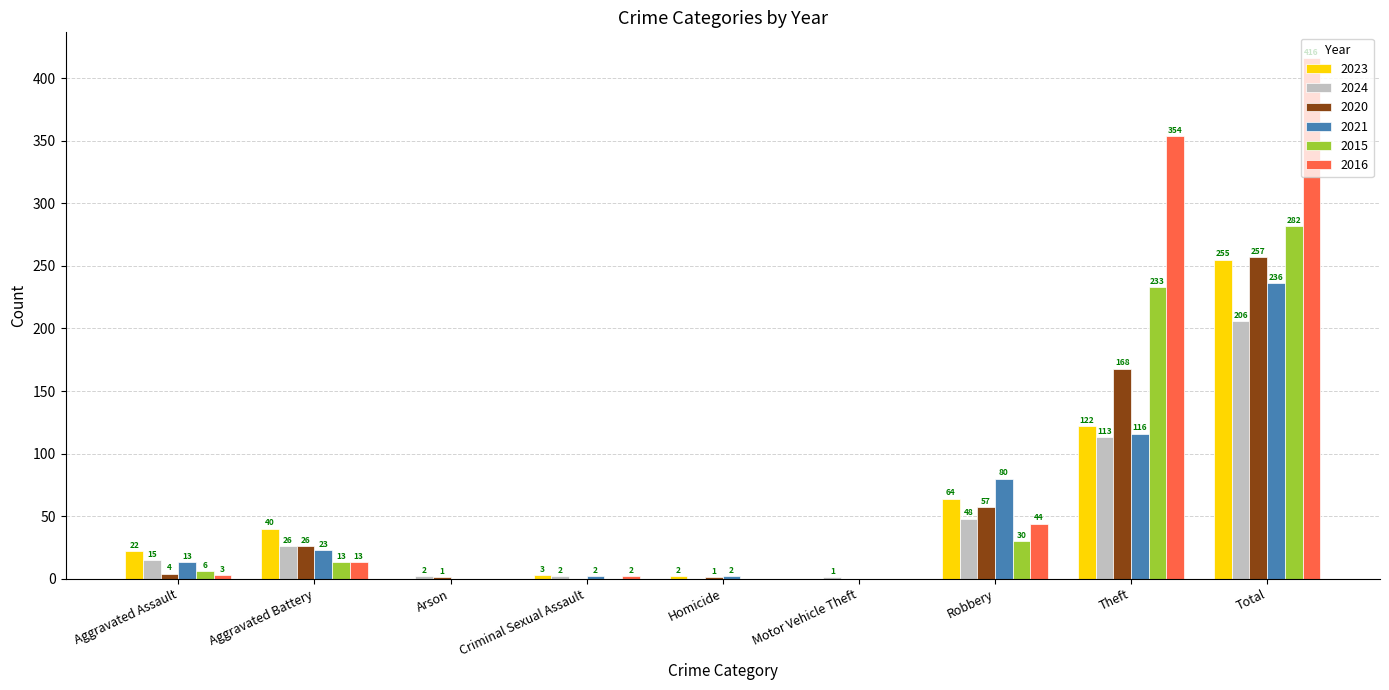

Reading left to right, transcribe all the data shown in this chart.

2023: Aggravated Assault=22	Aggravated Battery=40	Arson=0	Criminal Sexual Assault=3	Homicide=2	Motor Vehicle Theft=0	Robbery=64	Theft=122	Total=255
2024: Aggravated Assault=15	Aggravated Battery=26	Arson=2	Criminal Sexual Assault=2	Homicide=0	Motor Vehicle Theft=1	Robbery=48	Theft=113	Total=206
2020: Aggravated Assault=4	Aggravated Battery=26	Arson=1	Criminal Sexual Assault=0	Homicide=1	Motor Vehicle Theft=0	Robbery=57	Theft=168	Total=257
2021: Aggravated Assault=13	Aggravated Battery=23	Arson=0	Criminal Sexual Assault=2	Homicide=2	Motor Vehicle Theft=0	Robbery=80	Theft=116	Total=236
2015: Aggravated Assault=6	Aggravated Battery=13	Arson=0	Criminal Sexual Assault=0	Homicide=0	Motor Vehicle Theft=0	Robbery=30	Theft=233	Total=282
2016: Aggravated Assault=3	Aggravated Battery=13	Arson=0	Criminal Sexual Assault=2	Homicide=0	Motor Vehicle Theft=0	Robbery=44	Theft=354	Total=416